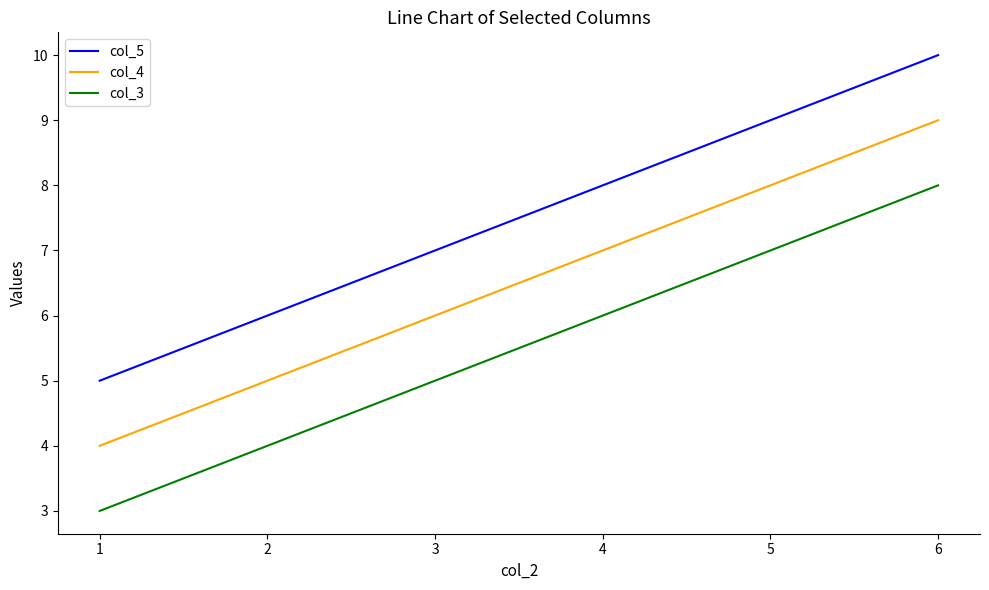

Is it true that col_3 equals 3 at 6?

False